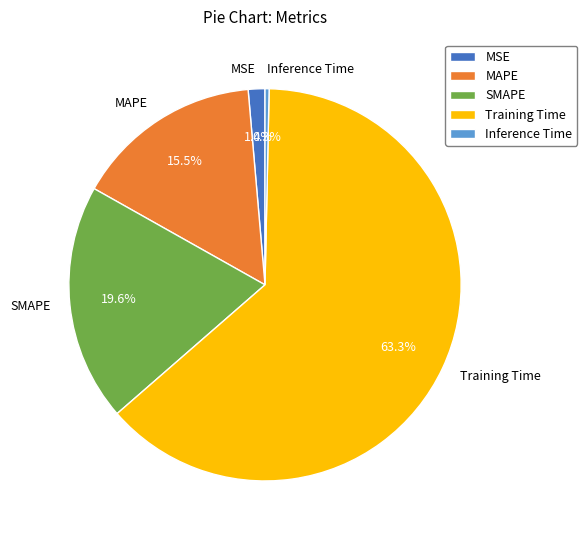

Do Training Time and Inference Time together represent more than half of the pie?

Yes